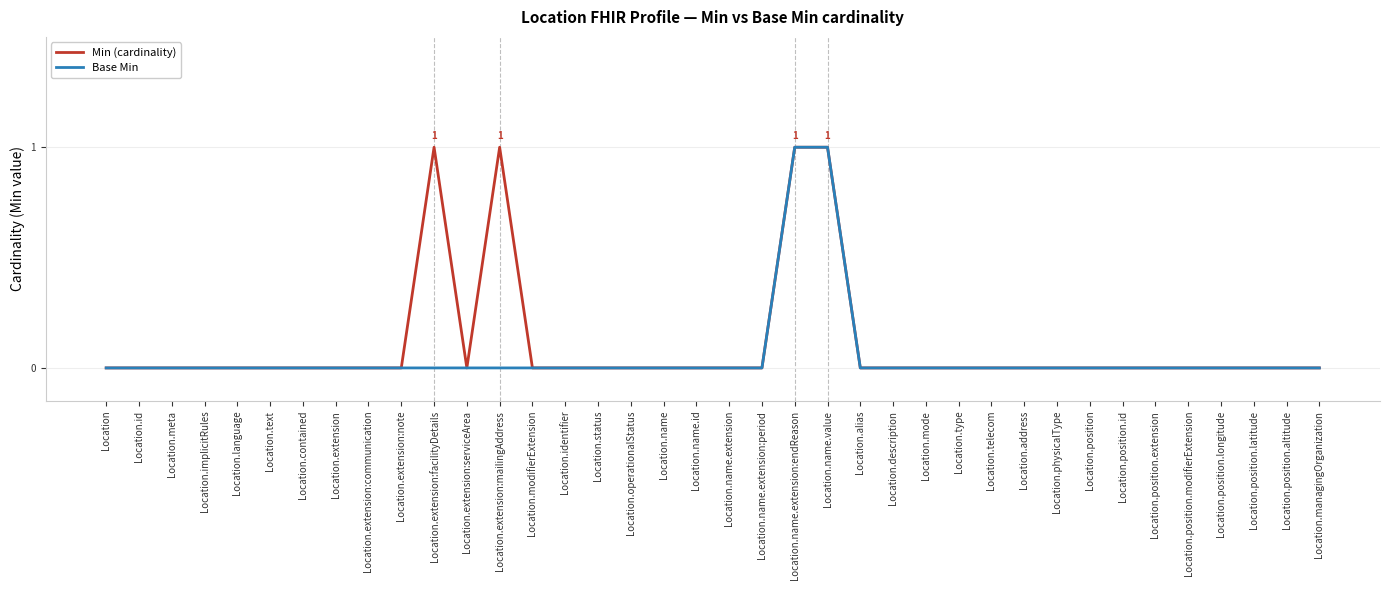

Is this an area chart (filled region under the line)?

No